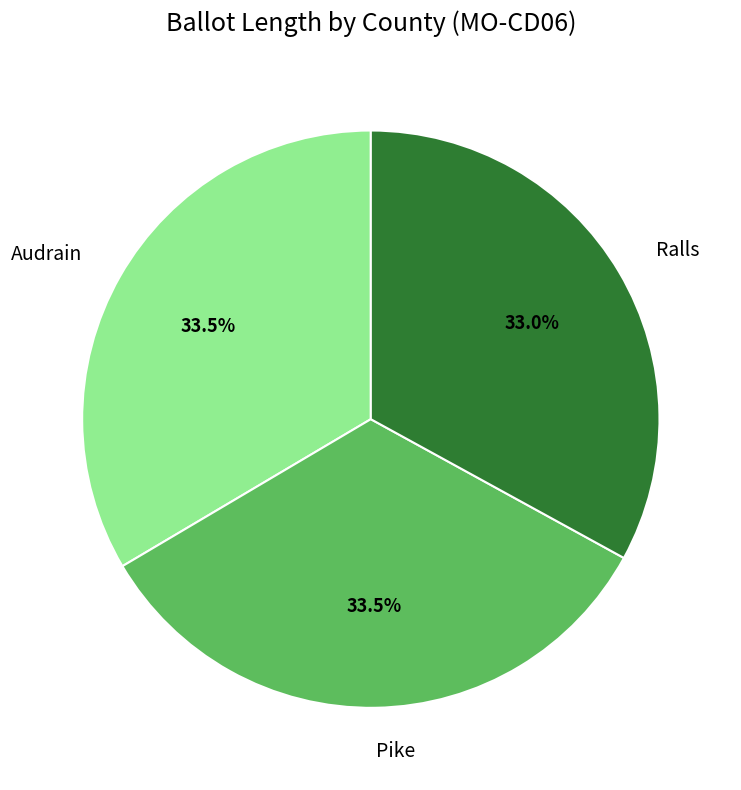

Do Audrain and Ralls together represent more than half of the pie?

Yes